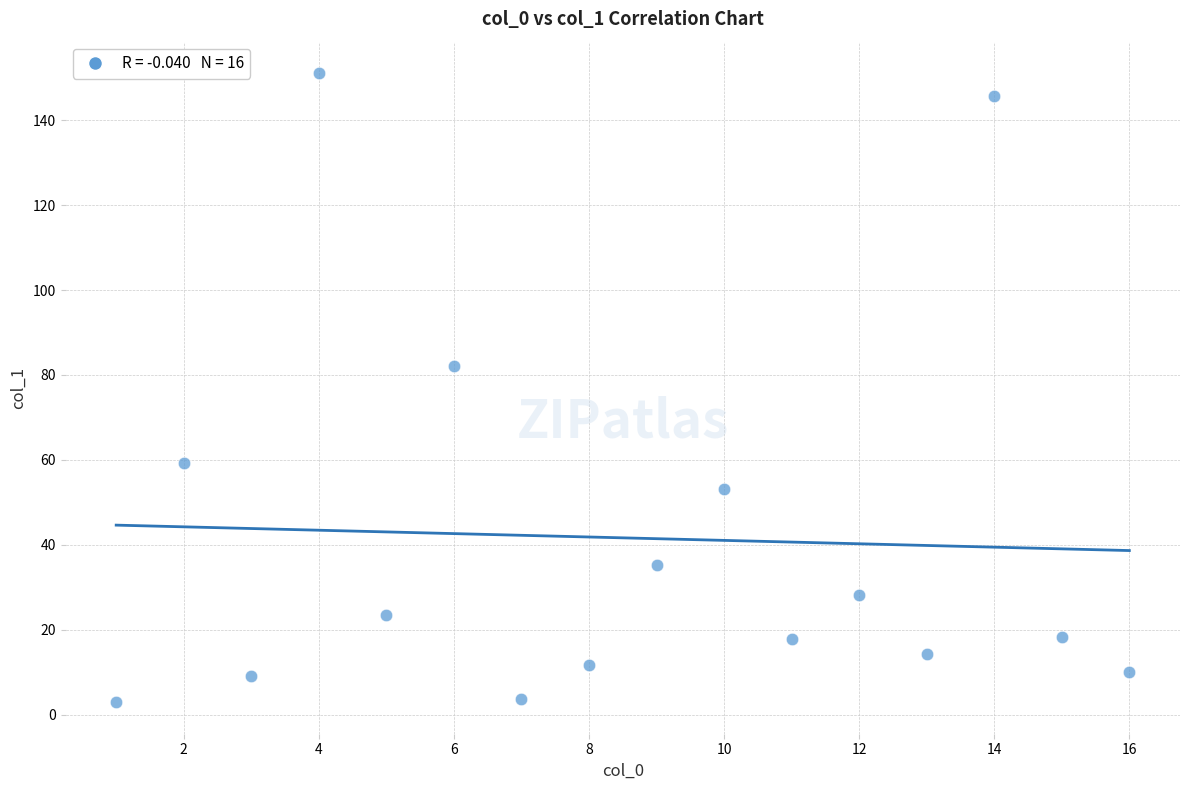

What is the range of X values (max minus min)?

15.0